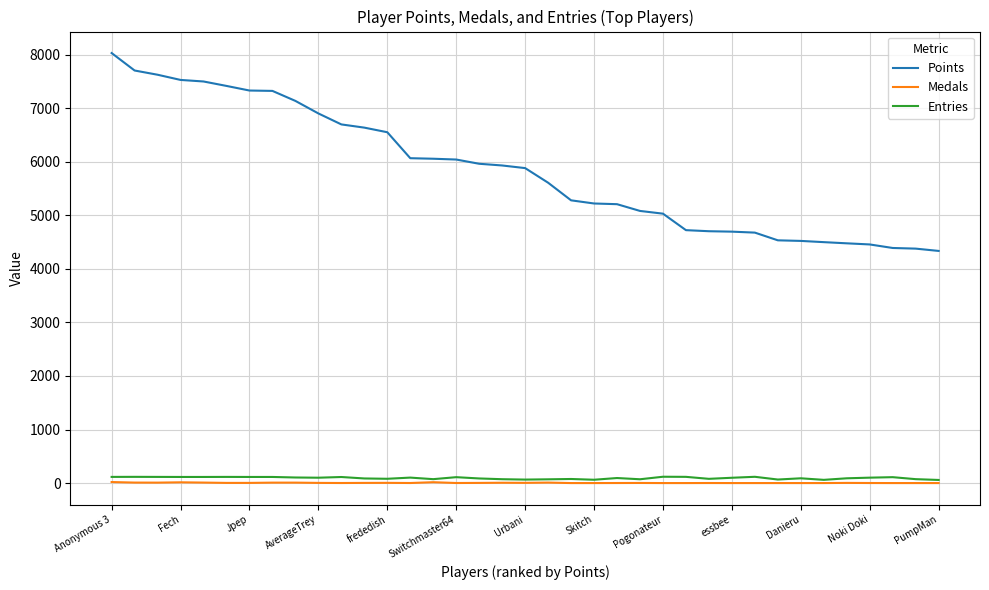

Which series has the largest range (max minus min)?

Points